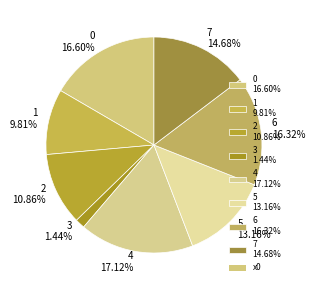

What portion of the pie excludes 7?

85.3%